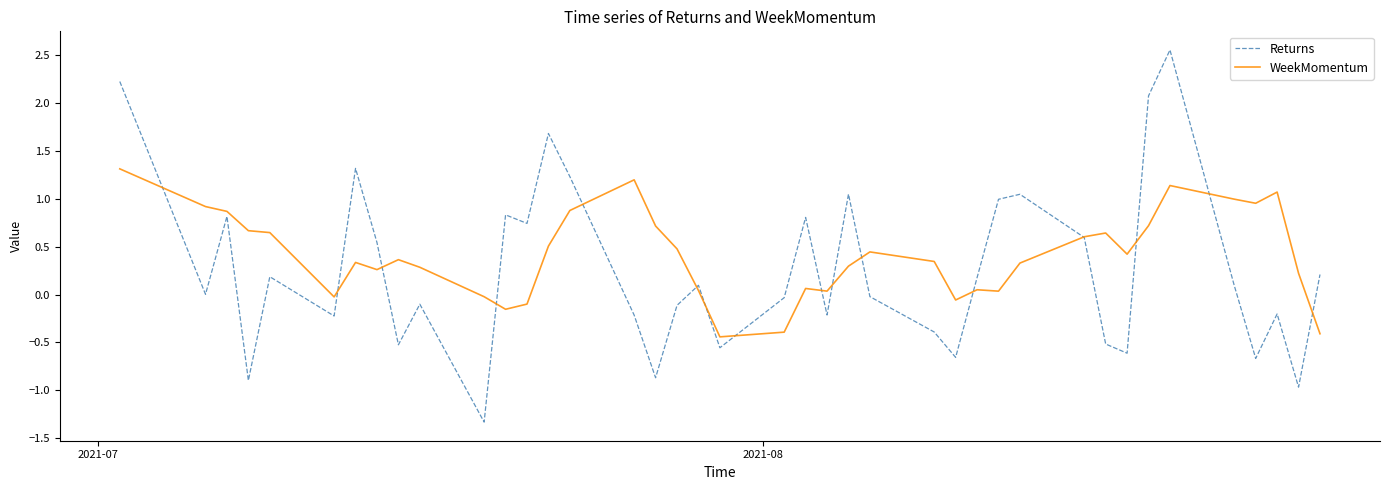

Which series has the largest total across all categories?

WeekMomentum